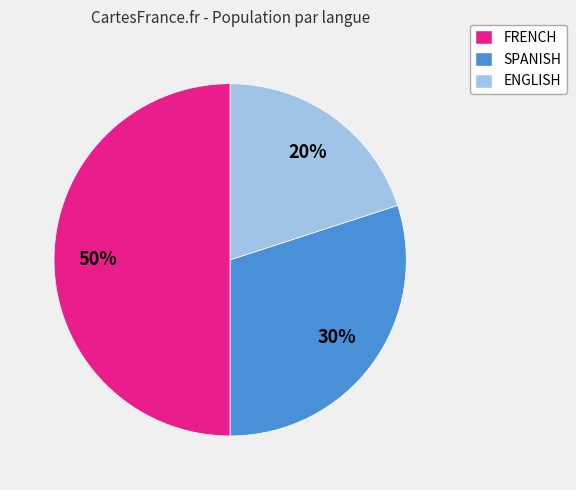

Which has a higher value, ENGLISH or FRENCH?

FRENCH